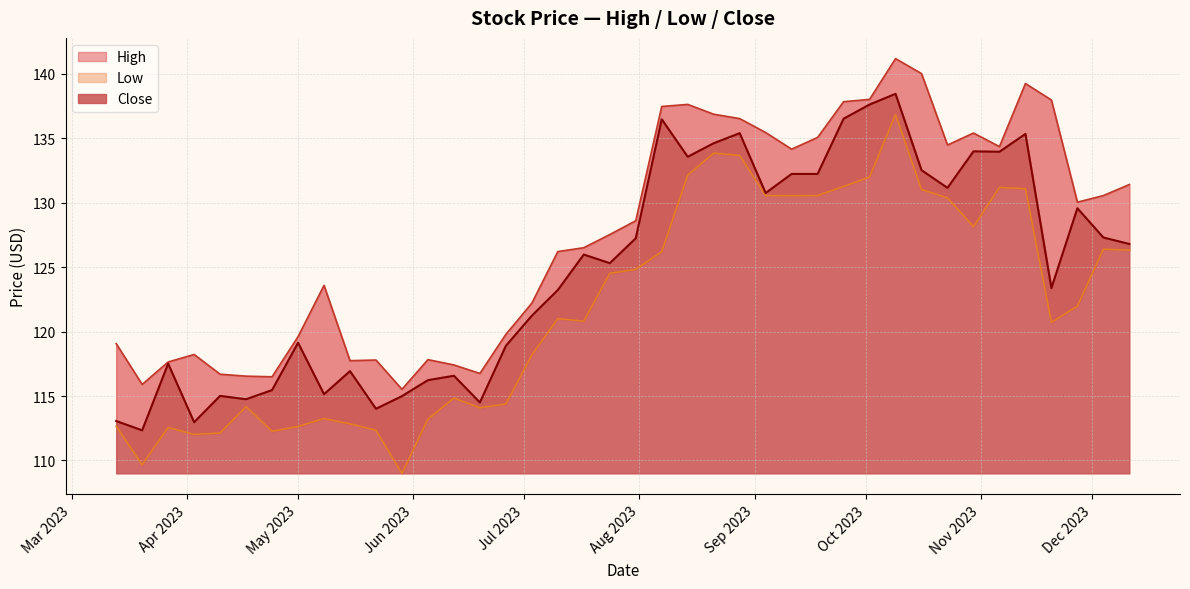

Which series has the largest total across all categories?

High